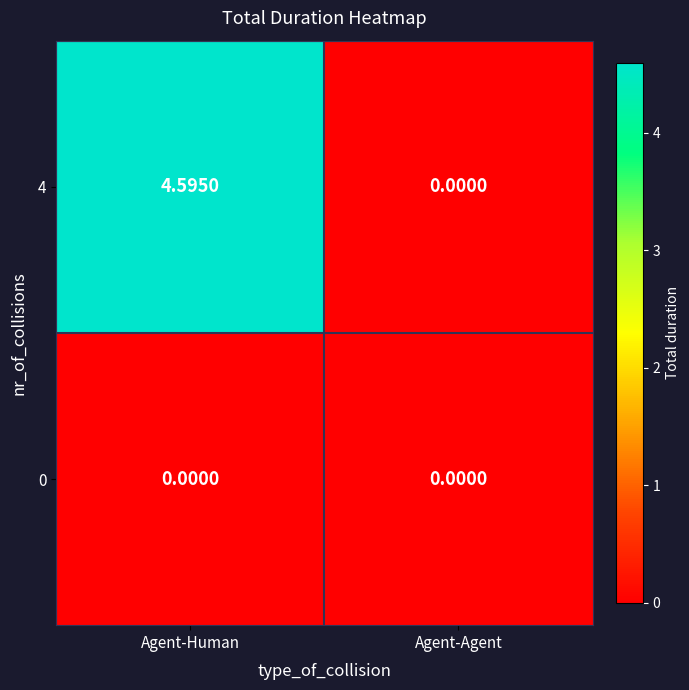

How many series are shown in this chart?

2